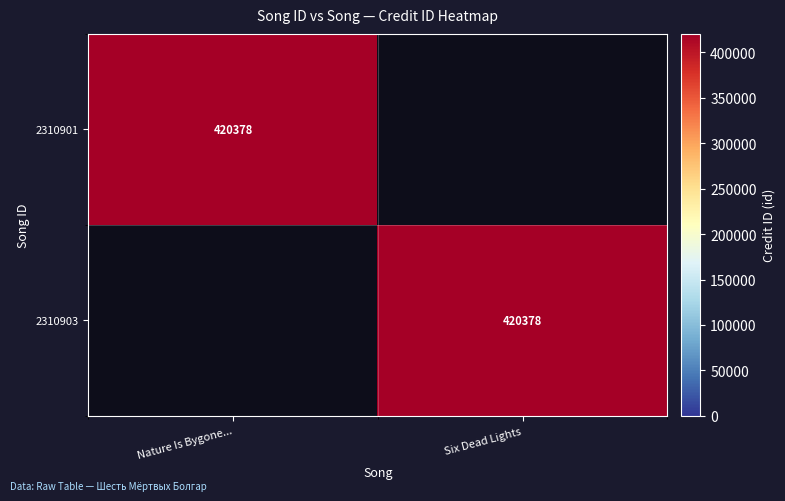

What is the total value across all series at Nature Is Bygone...?

420378